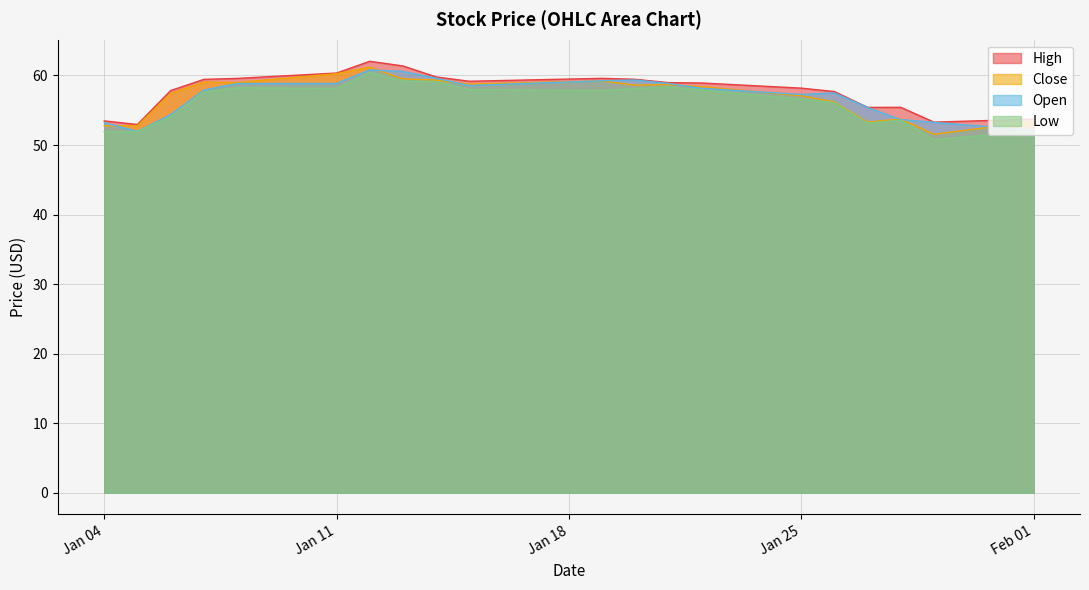

The value of Open at Jan 25 is 90.8. True or false?

False